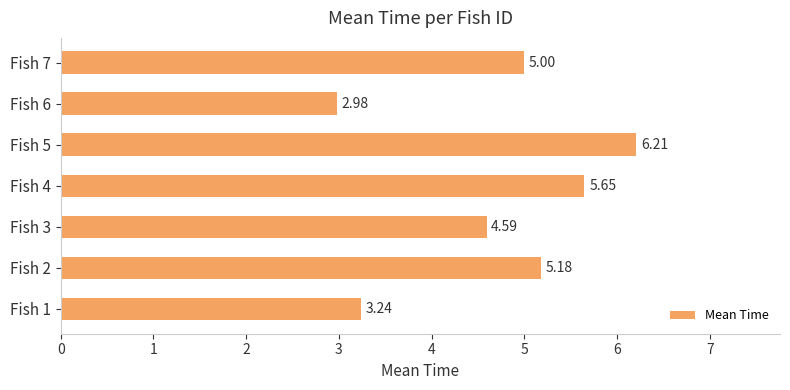

Count the number of categories in the chart.

7